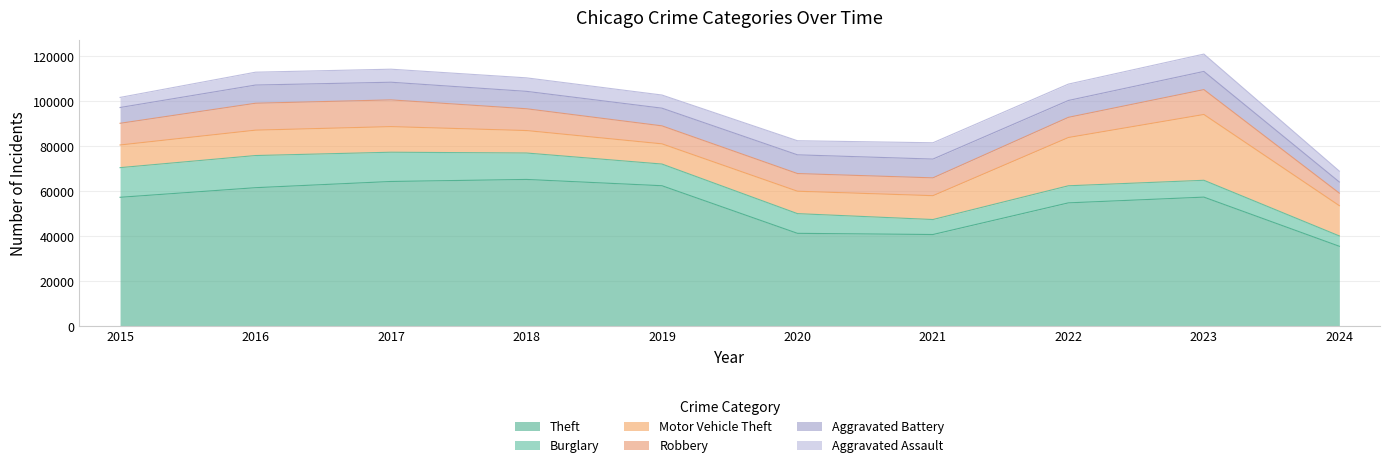

Reading left to right, transcribe all the data shown in this chart.

Theft: 2015=57351	2016=61623	2017=64386	2018=65289	2019=62495	2020=41337	2021=40813	2022=54879	2023=57431	2024=35577
Burglary: 2015=13184	2016=14289	2017=13001	2018=11747	2019=9638	2020=8758	2021=6662	2022=7593	2023=7482	2024=4597
Motor Vehicle Theft: 2015=10068	2016=11285	2017=11380	2018=9985	2019=8977	2020=9959	2021=10603	2022=21461	2023=29246	2024=13449
Robbery: 2015=9638	2016=11960	2017=11880	2018=9681	2019=7995	2020=7855	2021=7920	2022=8963	2023=11054	2024=5569
Aggravated Battery: 2015=7019	2016=8086	2017=7845	2018=7735	2019=7858	2020=8320	2021=8347	2022=7491	2023=8079	2024=4957
Aggravated Assault: 2015=4480	2016=5713	2017=5793	2018=6001	2019=5841	2020=6265	2021=7242	2022=7280	2023=7710	2024=4822